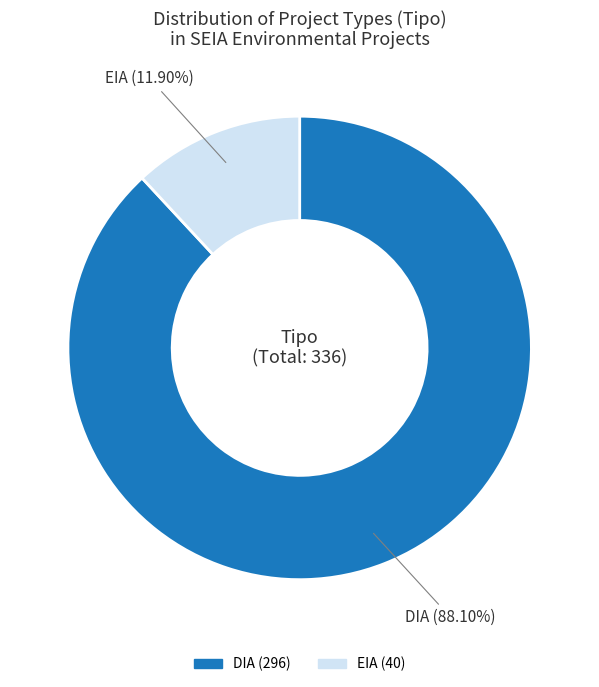

What portion of the pie excludes EIA?

88.1%